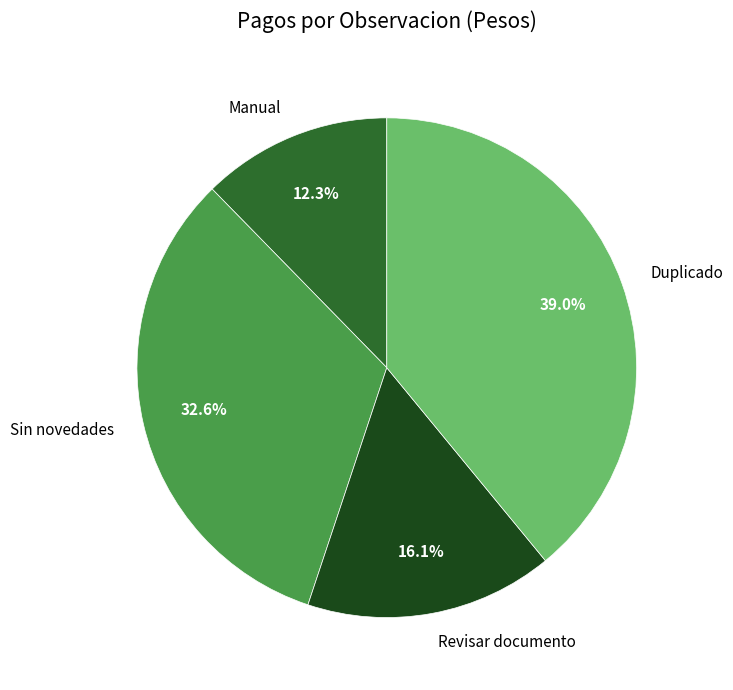

What is the largest slice in the pie chart?

Duplicado